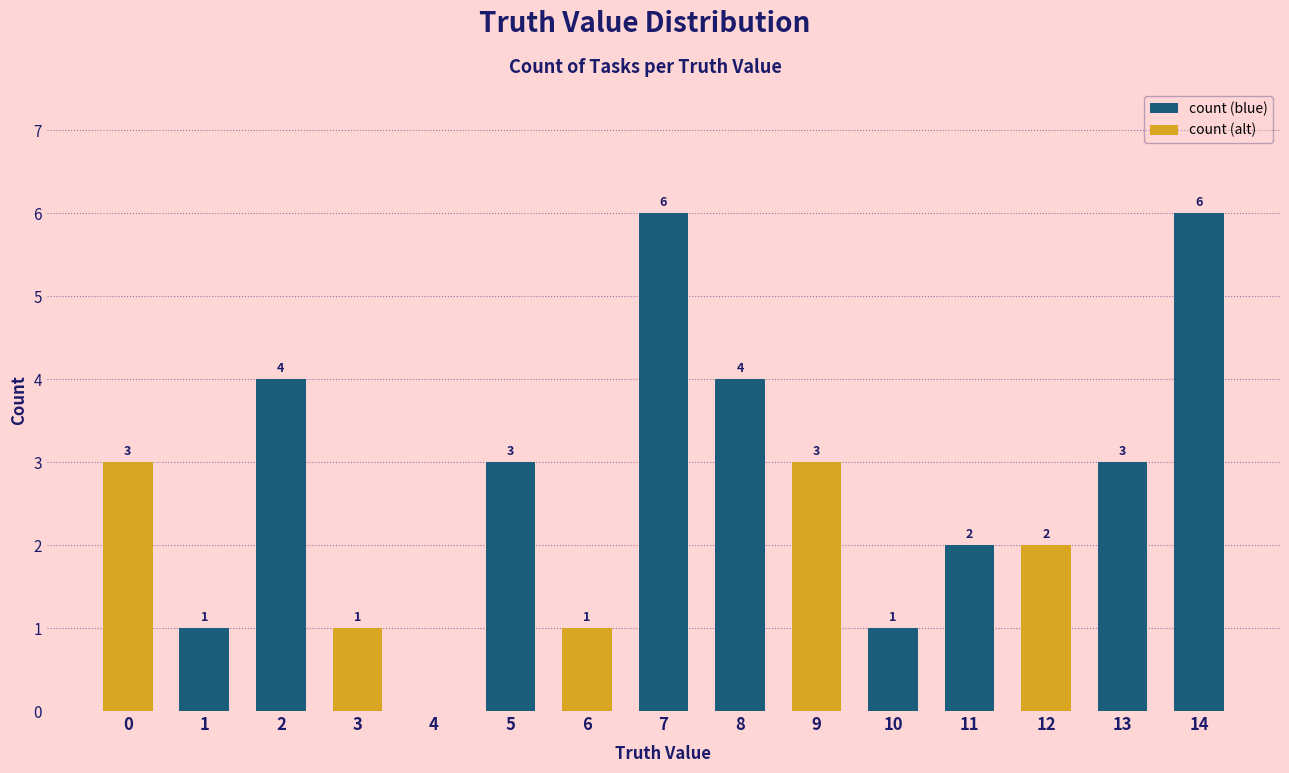

What is the change in value from 2 to 9?

-1